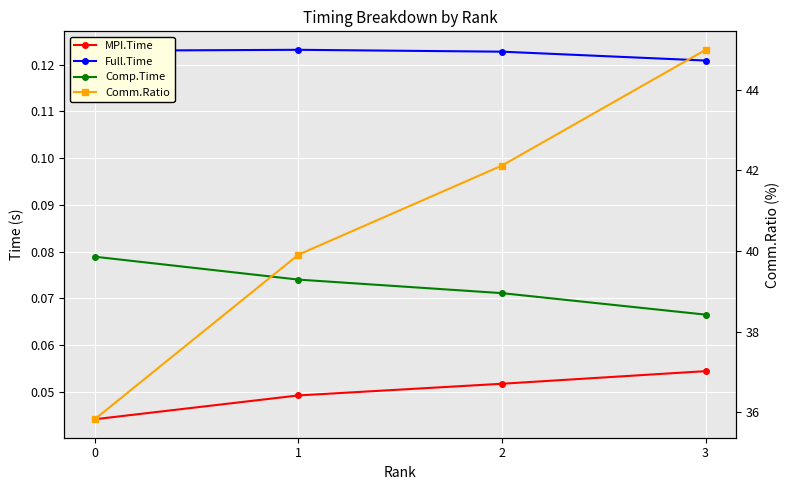

Is it true that Full.Time equals 0.1 at 3?

True